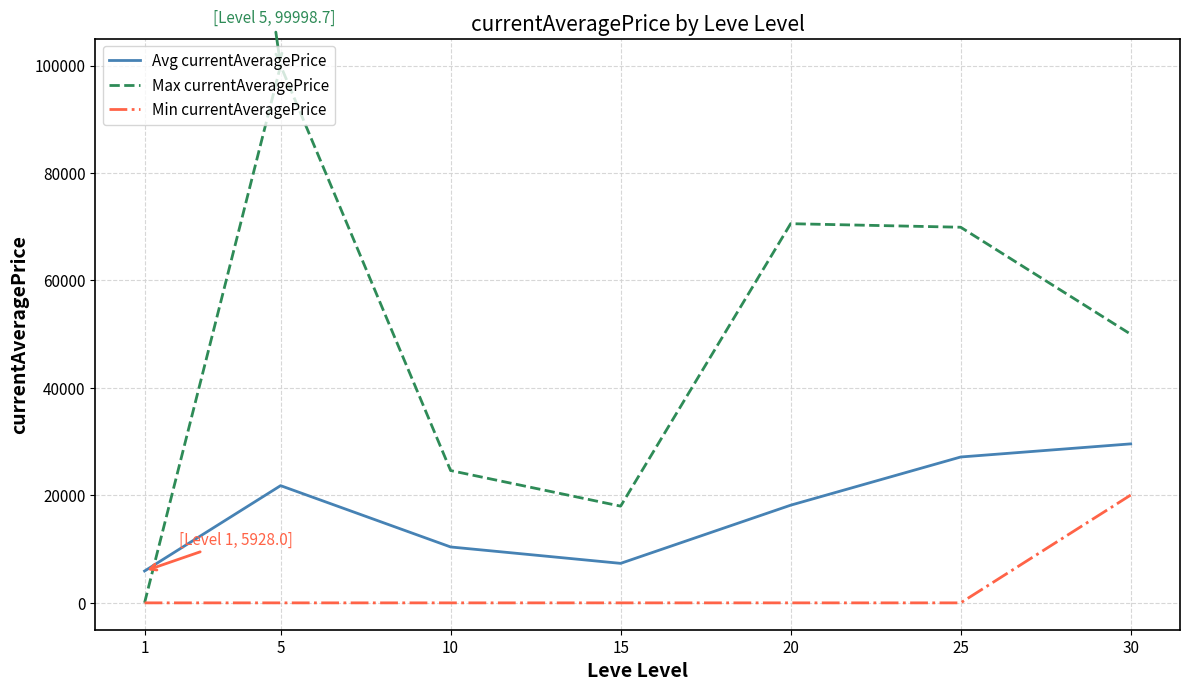

What is the maximum value for Min currentAveragePrice?

20062.0